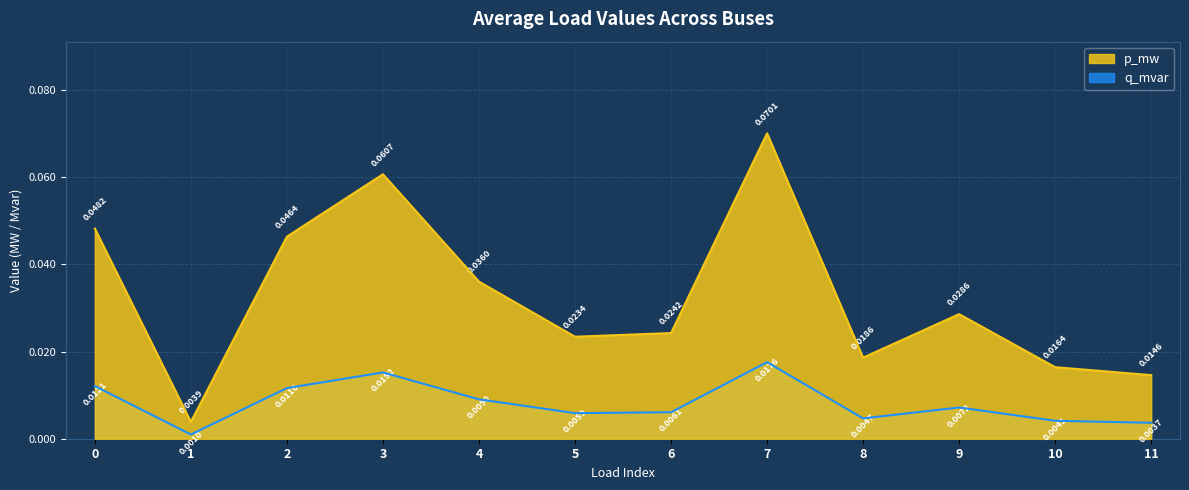

Which series changed the most between 0 and 6?

p_mw